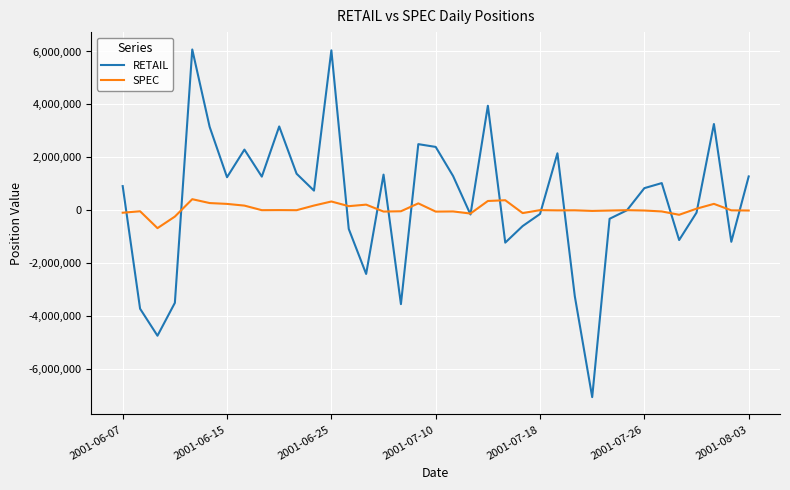

List the series in order of their peak value, lowest first.

SPEC, RETAIL